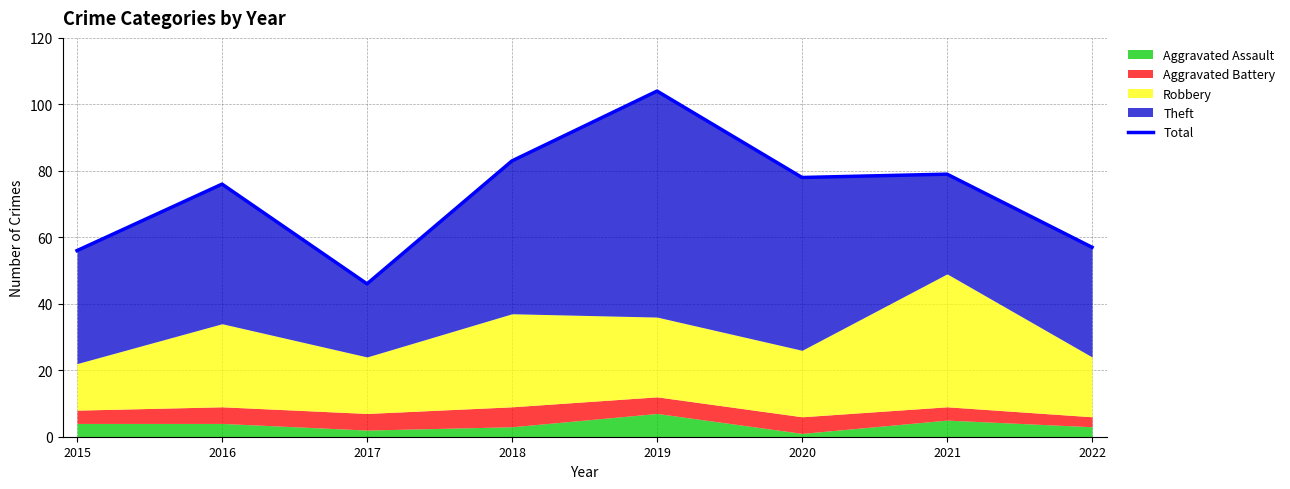

Where does the data first go above 78?

2018